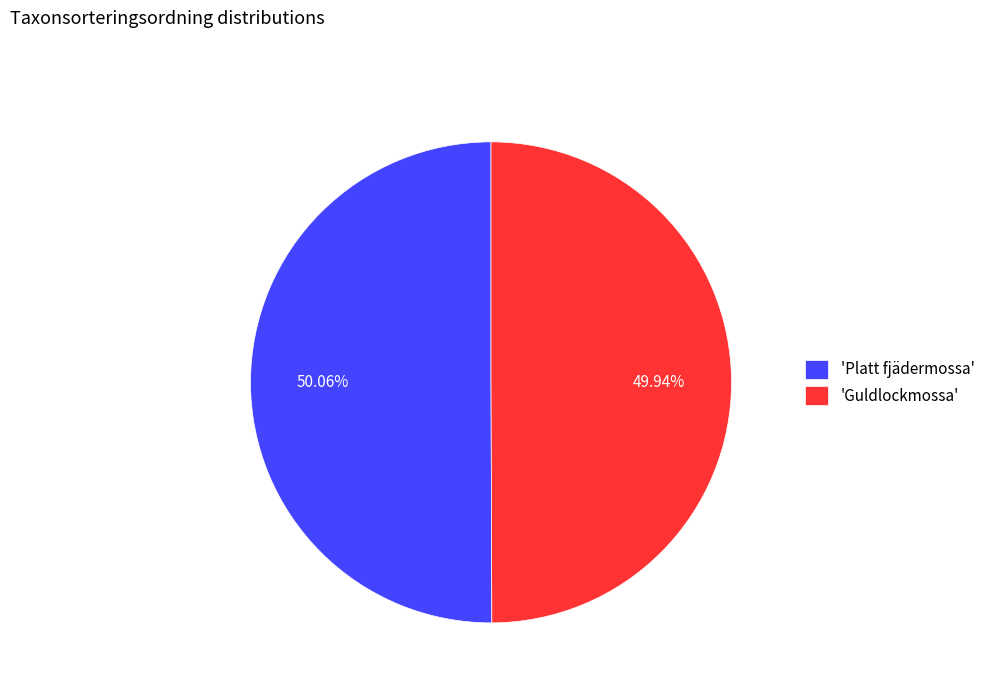

Combined, do 'Guldlockmossa' and 'Platt fjädermossa' account for over 50%?

Yes